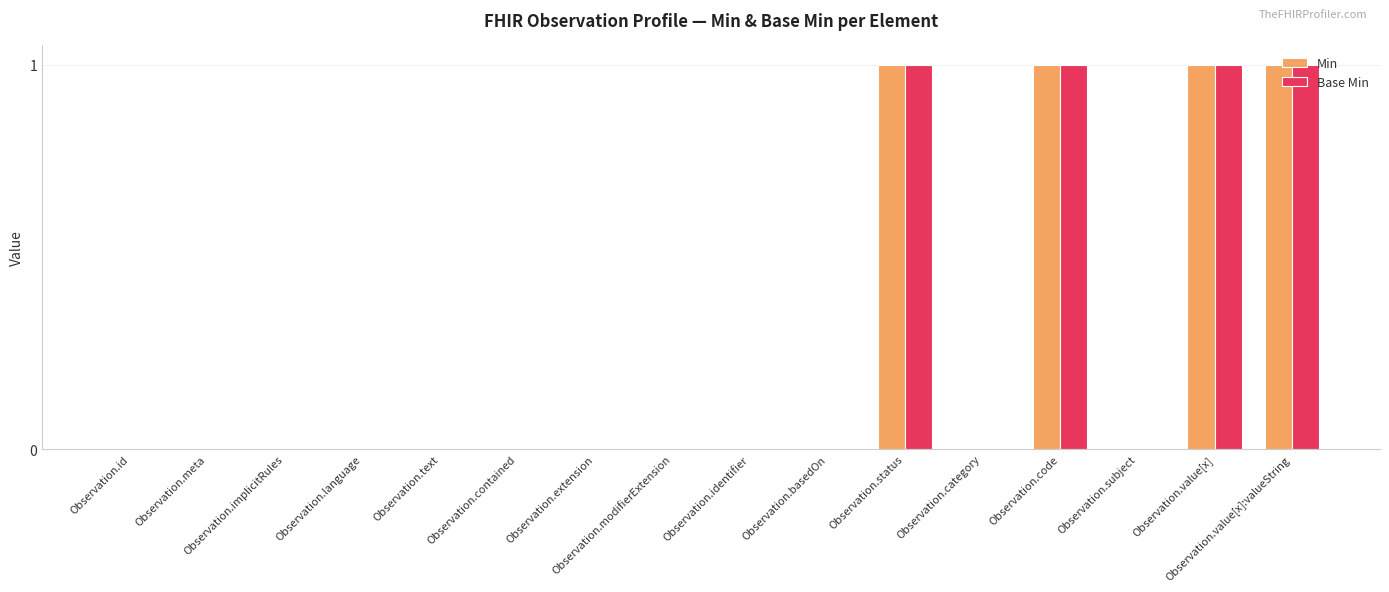

The value of Base Min at Observation.status is 1. True or false?

True